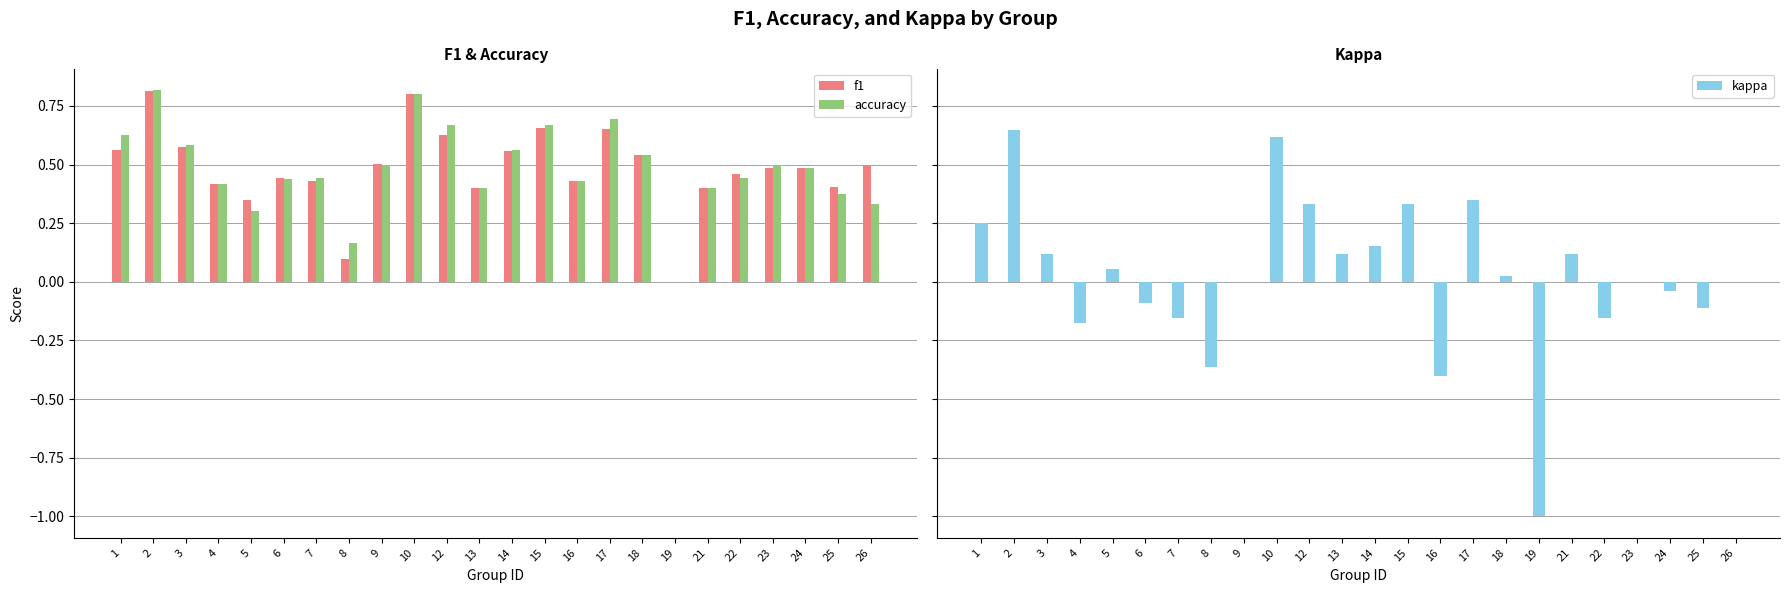

What is the highest value of the f1 series?

0.8